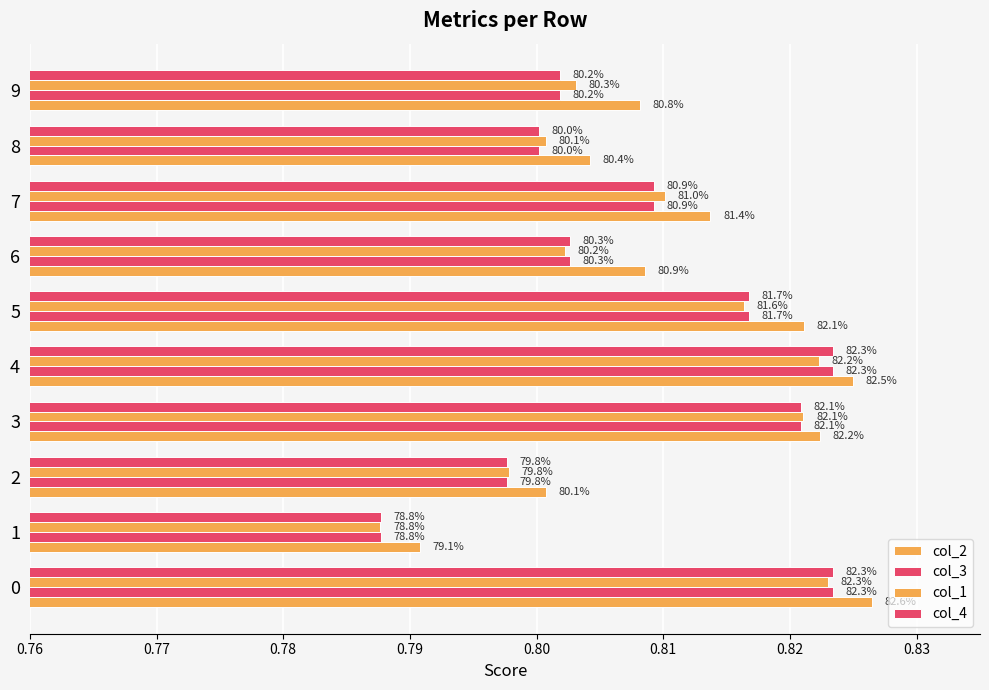

Count the col_3 values in the range 0 to 1.

10